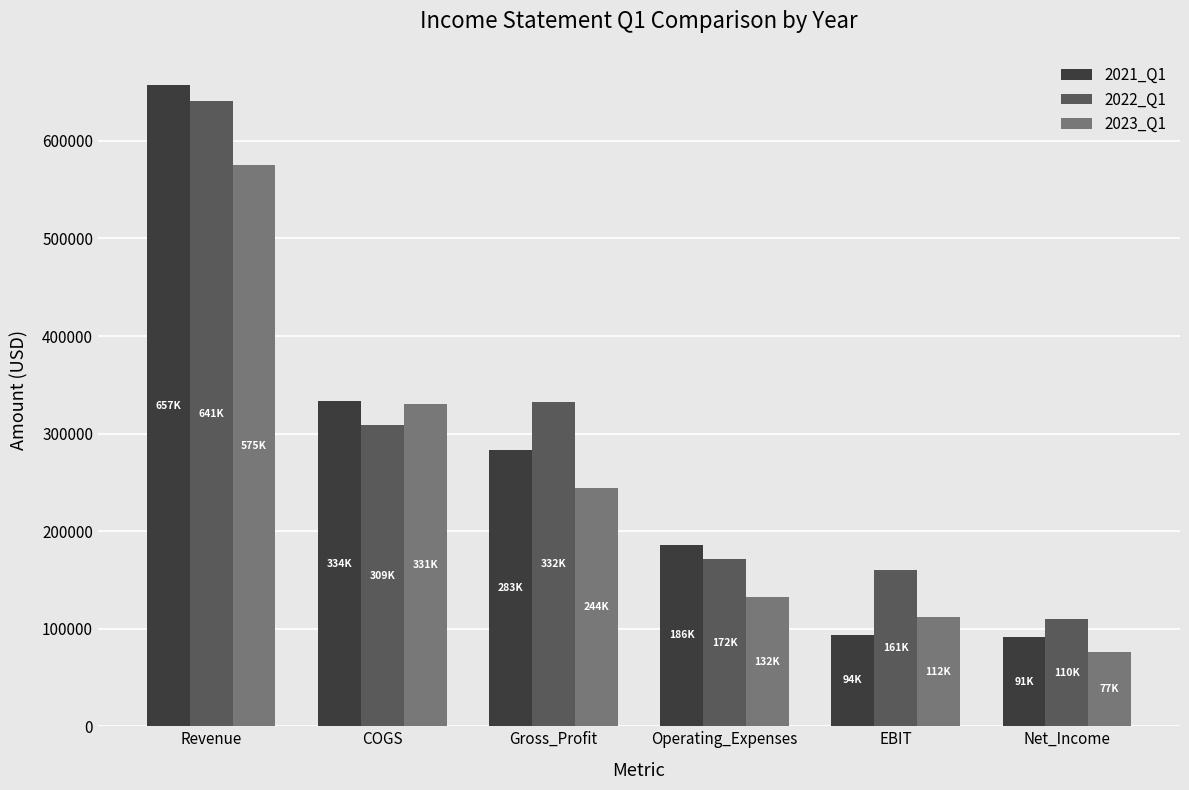

What position from the right is Gross_Profit?

4